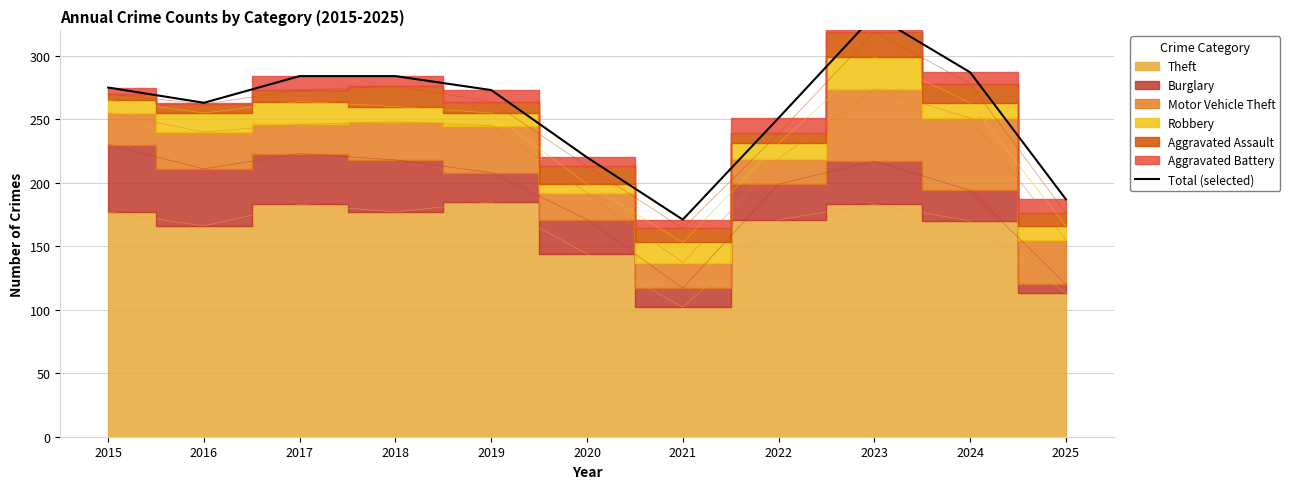

What is the sum of all values?

2827